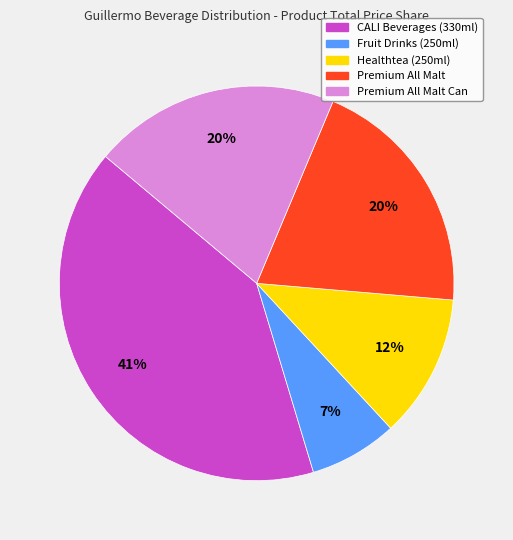

How many segments does this pie chart have?

5